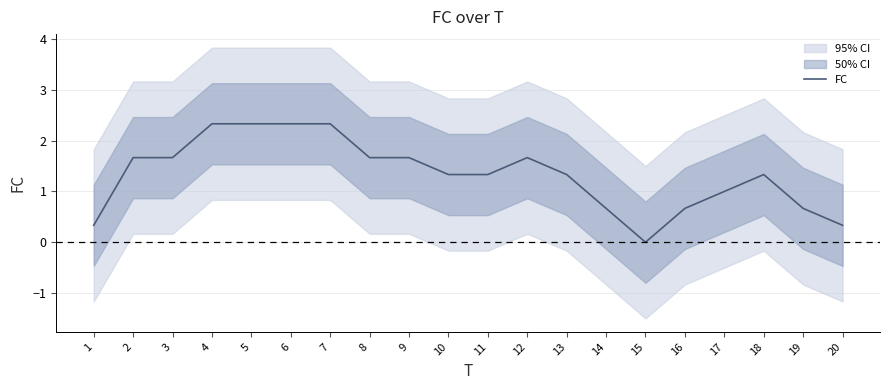

At which category does the chart reach its minimum across all series?

15